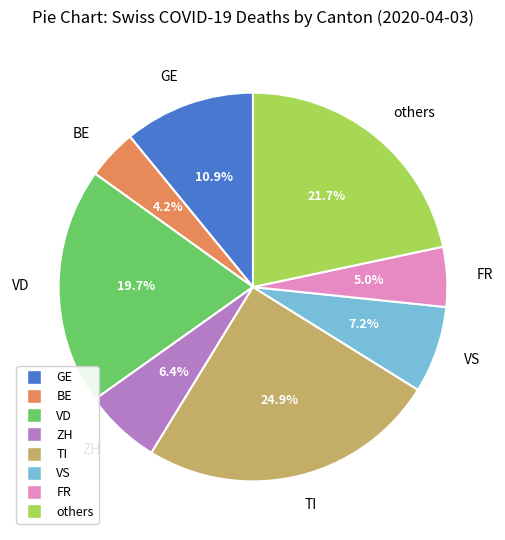

Rank the categories by value from lowest to highest.

BE, FR, ZH, VS, GE, VD, others, TI